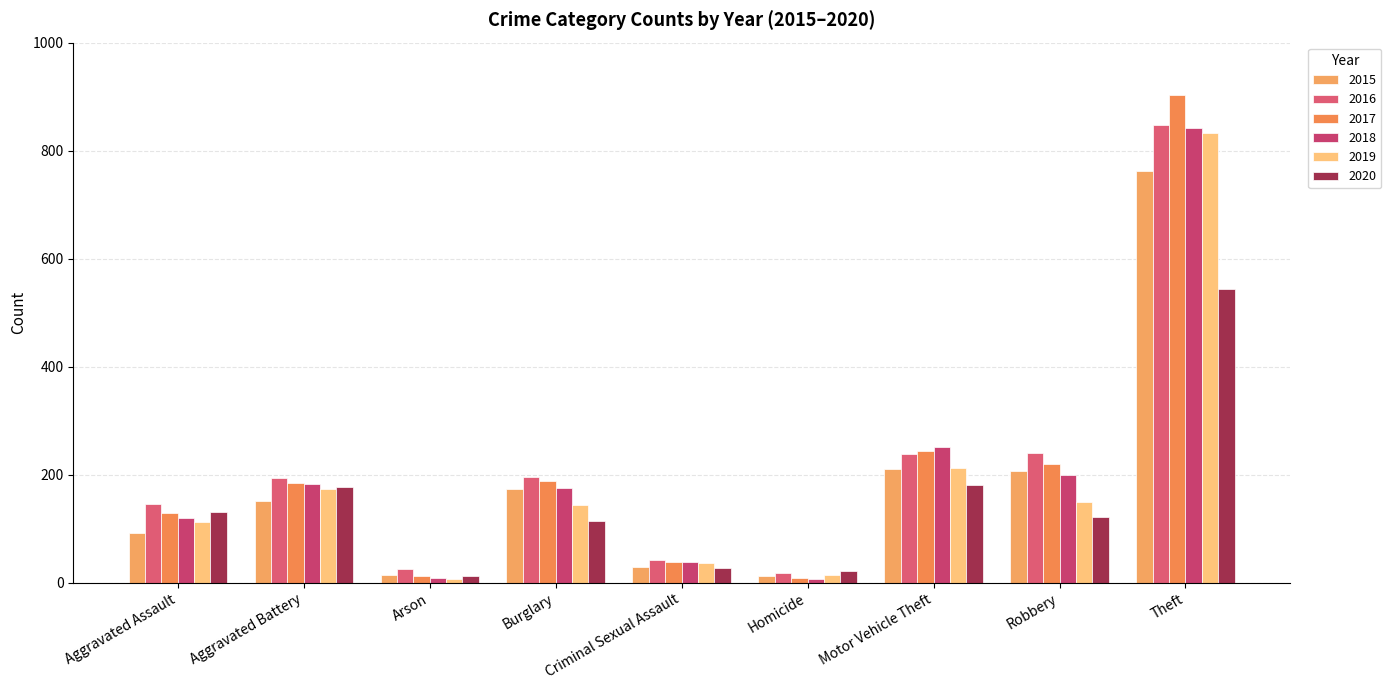

The value of 2017 at Motor Vehicle Theft is 243. True or false?

True